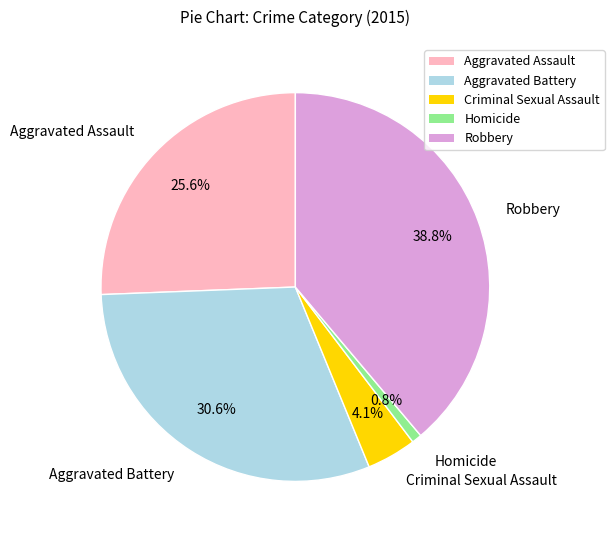

How many slices are in this pie chart?

5